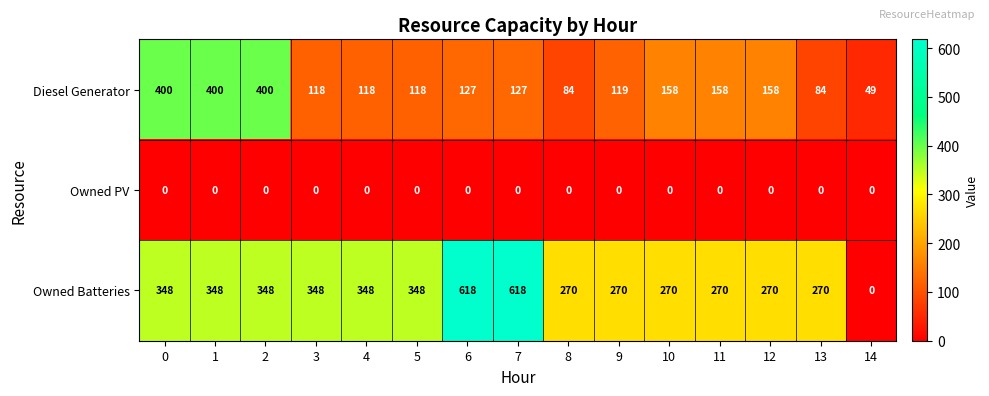

Rank the series by their average value, from lowest to highest.

Owned PV, Diesel Generator, Owned Batteries